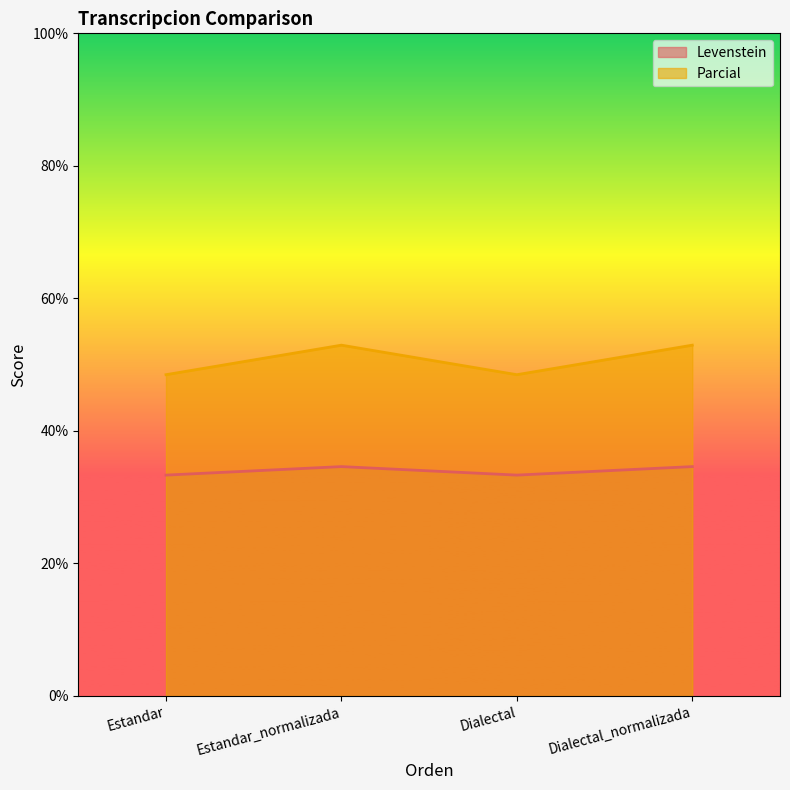

What is the sum of all Parcial values?

202.9